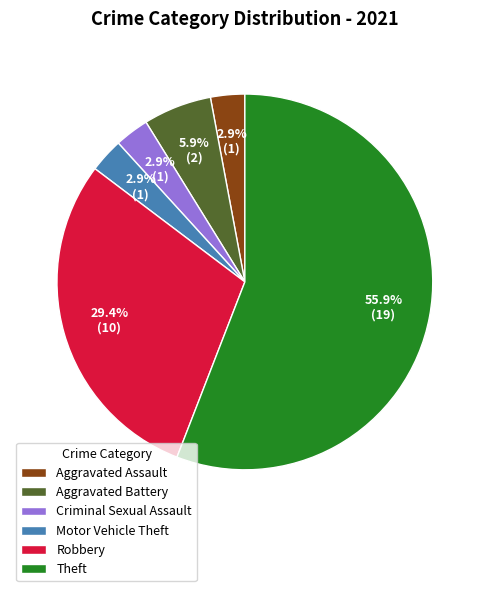

To the nearest percent, what is the combined percentage of Theft and Robbery?

85%